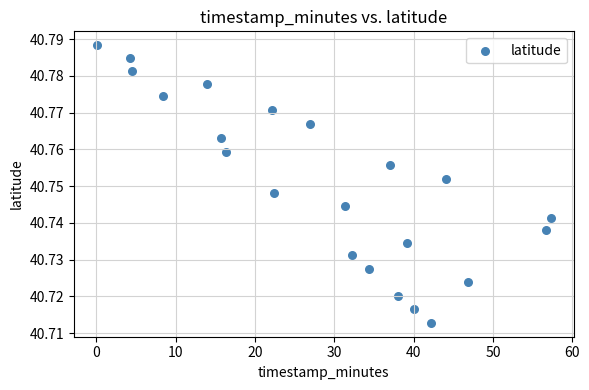

What is the range of X values (max minus min)?

57.3